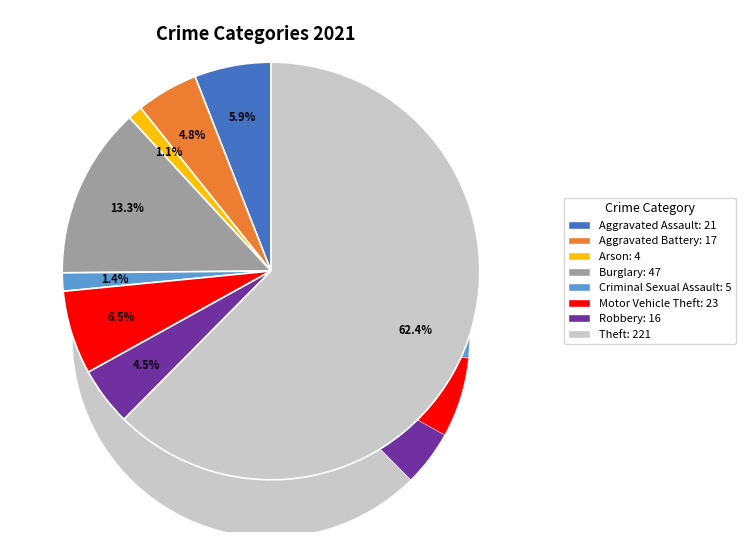

Does any single category account for the majority?

Yes